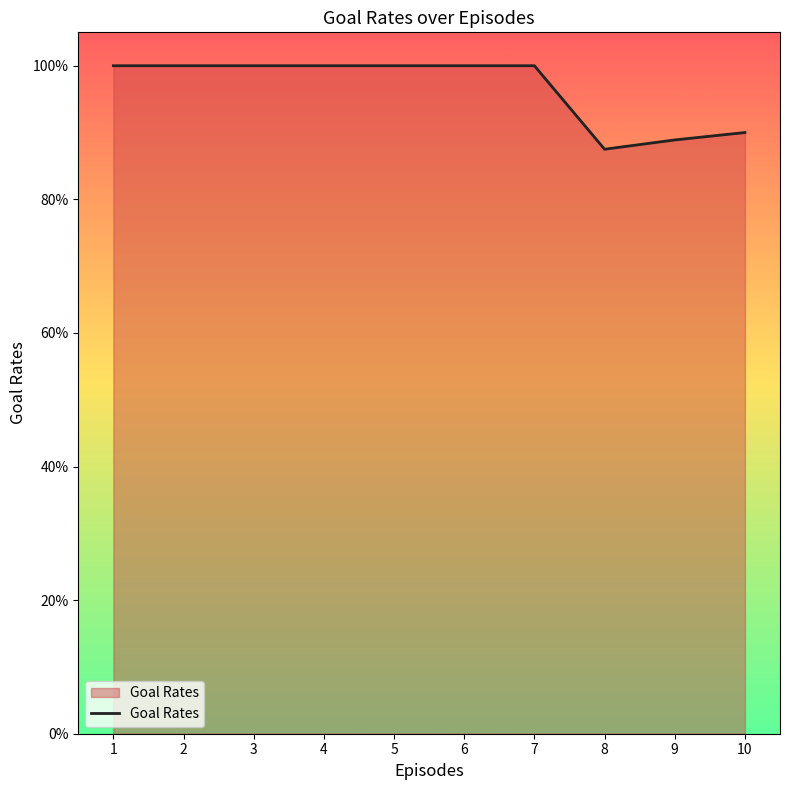

What is the sum of the values at 1 and 6?

2.0